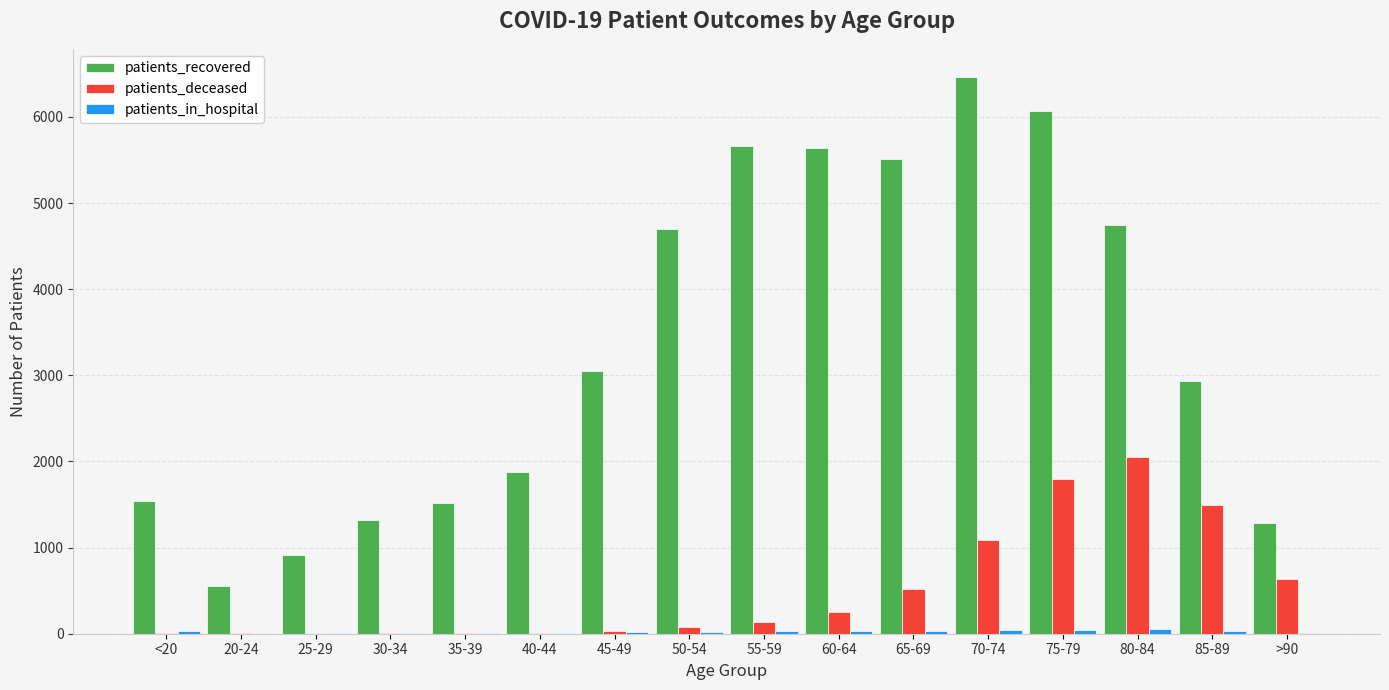

Which series has the largest total across all categories?

patients_recovered